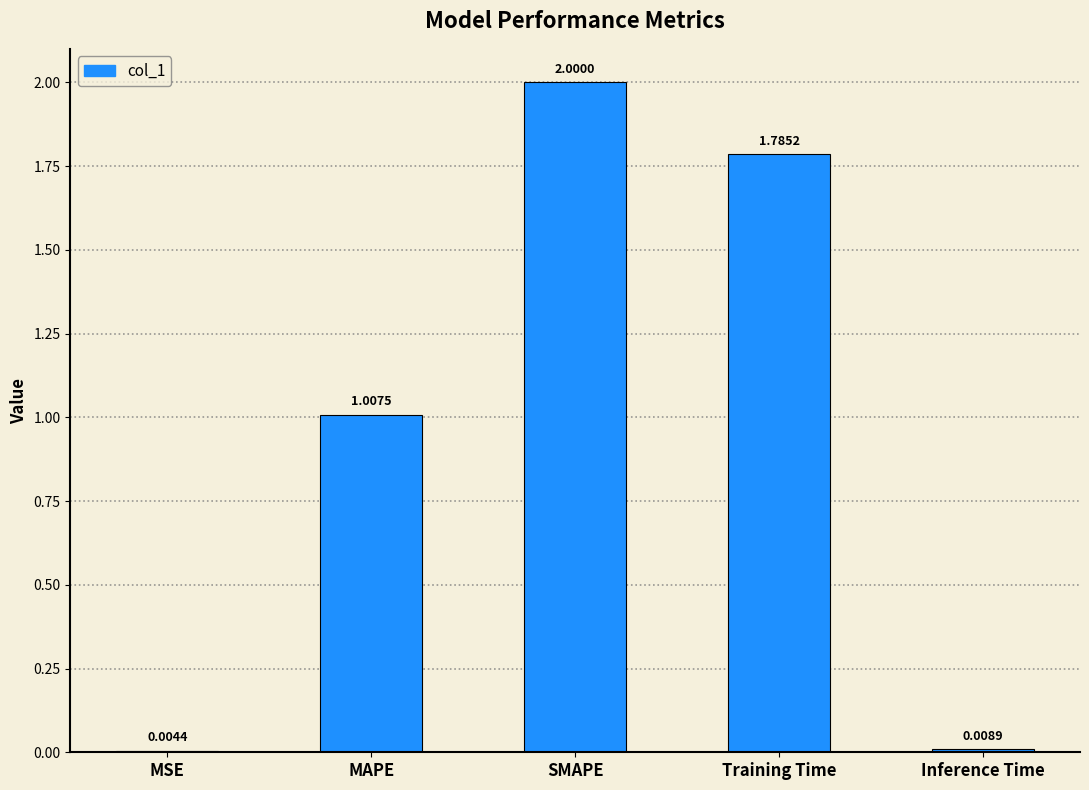

Which label corresponds to the largest value in the chart?

SMAPE